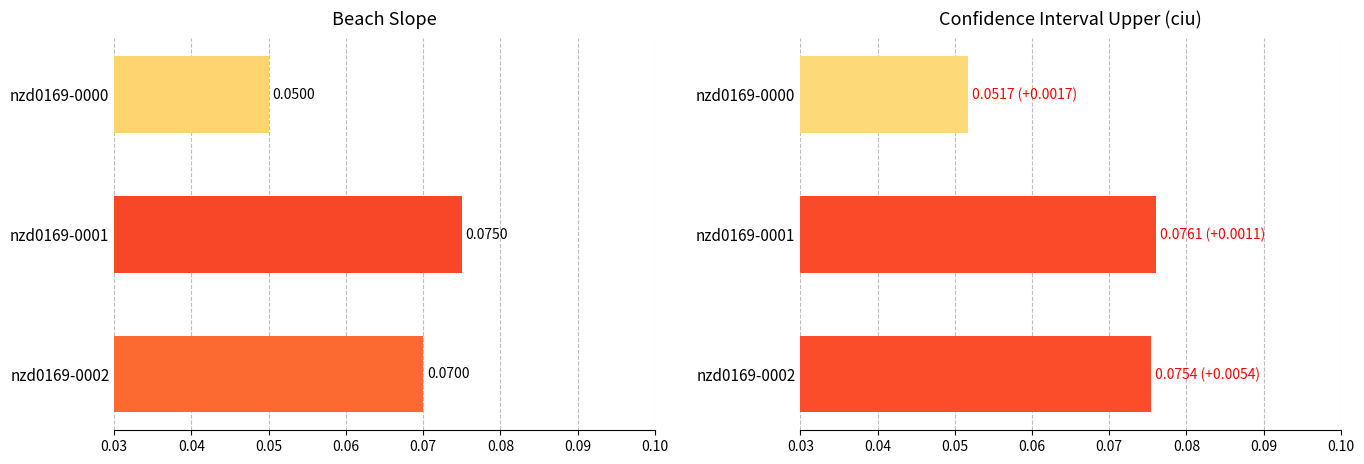

What is the average value of the beach_slope series?

0.1